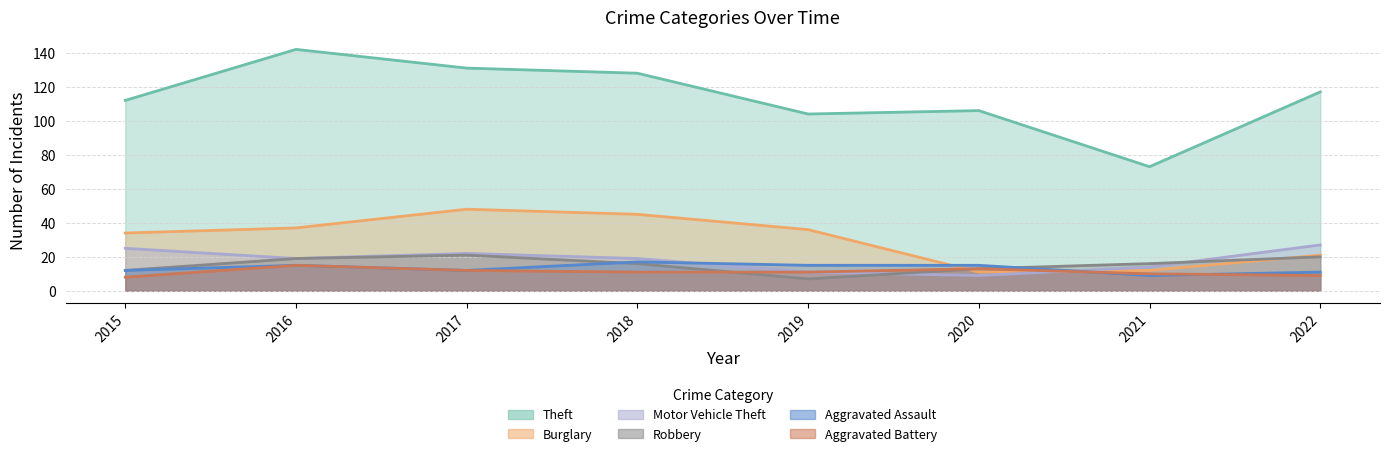

Between 2018 and 2022, which series saw the biggest shift?

Burglary